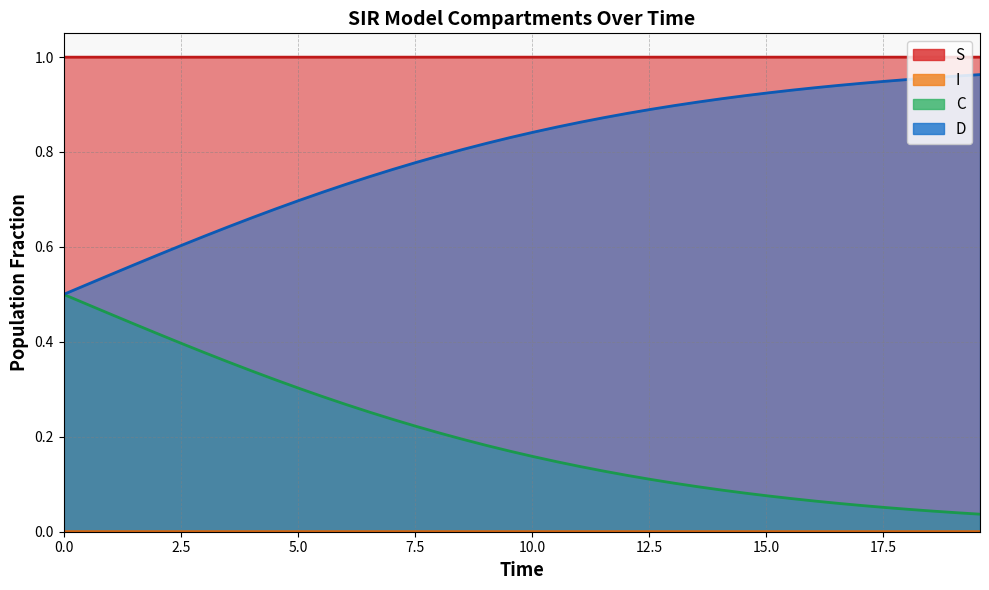

The I series shows 0.0 at 36. True or false?

True